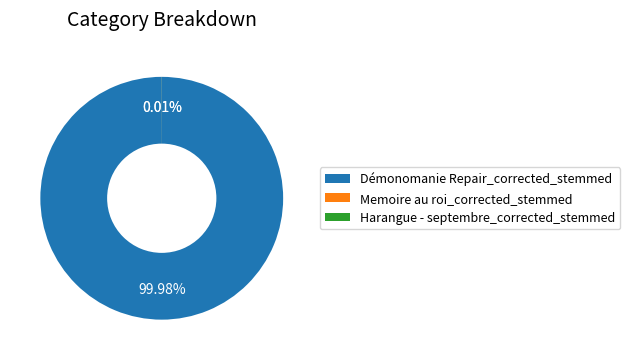

Is there any slice that represents more than half of the pie?

Yes